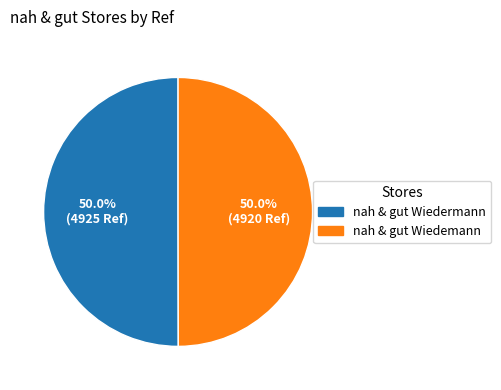

What is the total percentage of nah & gut Wiedemann and nah & gut Wiedermann?

100.0%